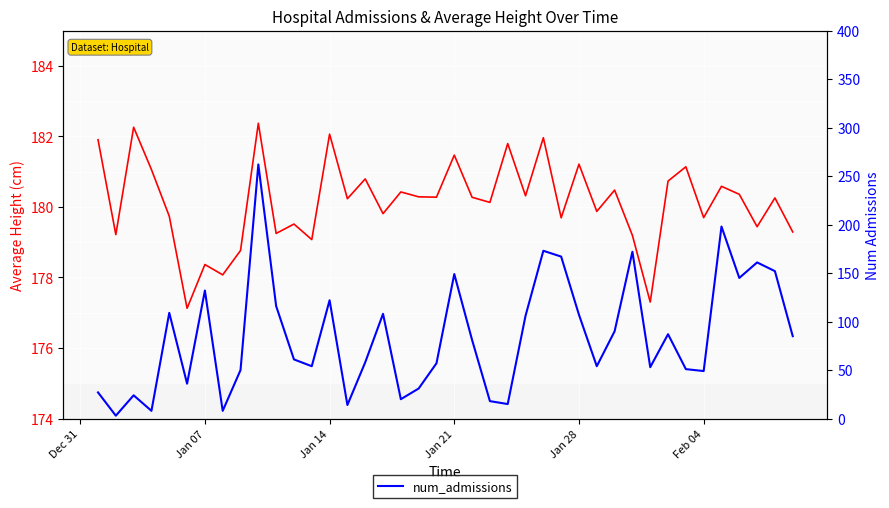

Reading left to right, extract all data points from this chart.

average_height: 181.9	179.2	182.3	181.1	179.7	177.1	178.4	178.1	178.8	182.4	179.2	179.5	179.1	182.1	180.2	180.8	179.8	180.4	180.3	180.3	181.5	180.3	180.1	181.8	180.3	182.0	179.7	181.2	179.9	180.5	179.2	177.3	180.7	181.1	179.7	180.6	180.4	179.4	180.3	179.3
num_admissions: 27.0	3.0	24.0	8.0	109.0	36.0	132.0	8.0	50.0	262.0	116.0	61.0	54.0	122.0	14.0	58.0	108.0	20.0	31.0	57.0	149.0	81.0	18.0	15.0	106.0	173.0	167.0	107.0	54.0	90.0	172.0	53.0	87.0	51.0	49.0	198.0	145.0	161.0	152.0	85.0